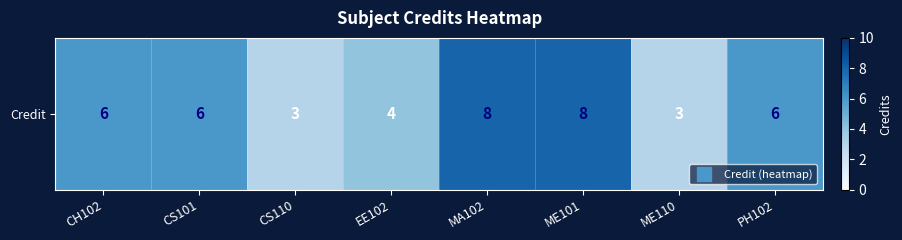

Reading left to right, extract all data points from this chart.

6	6	3	4	8	8	3	6